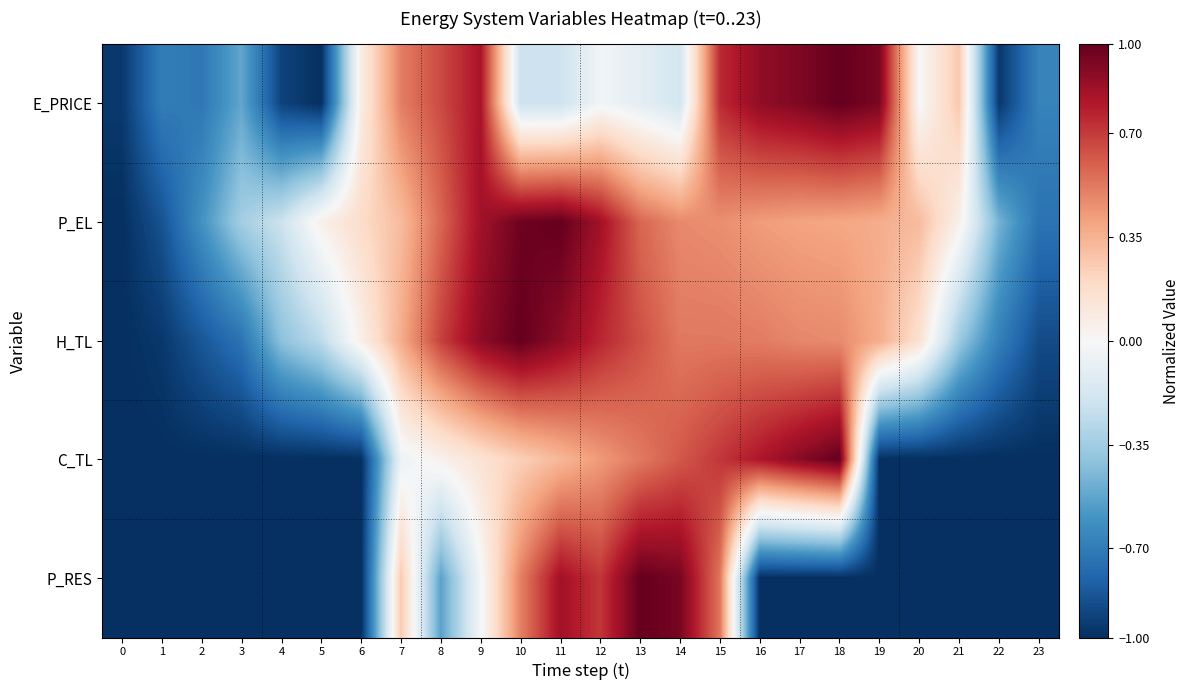

Between 10 and 18, which series saw the biggest shift?

P_RES